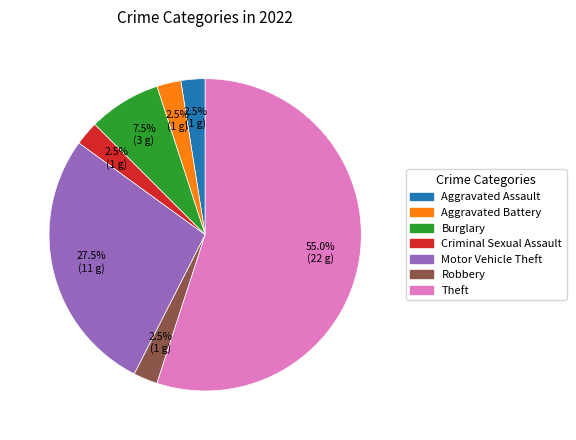

Does any single category account for the majority?

Yes